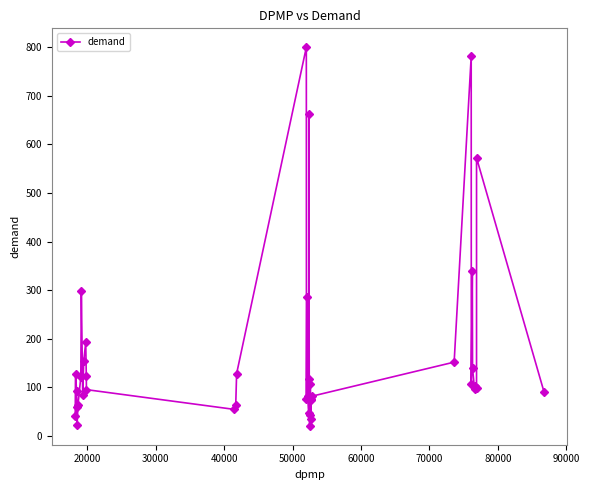

What is the minimum value shown in the chart?

20.9